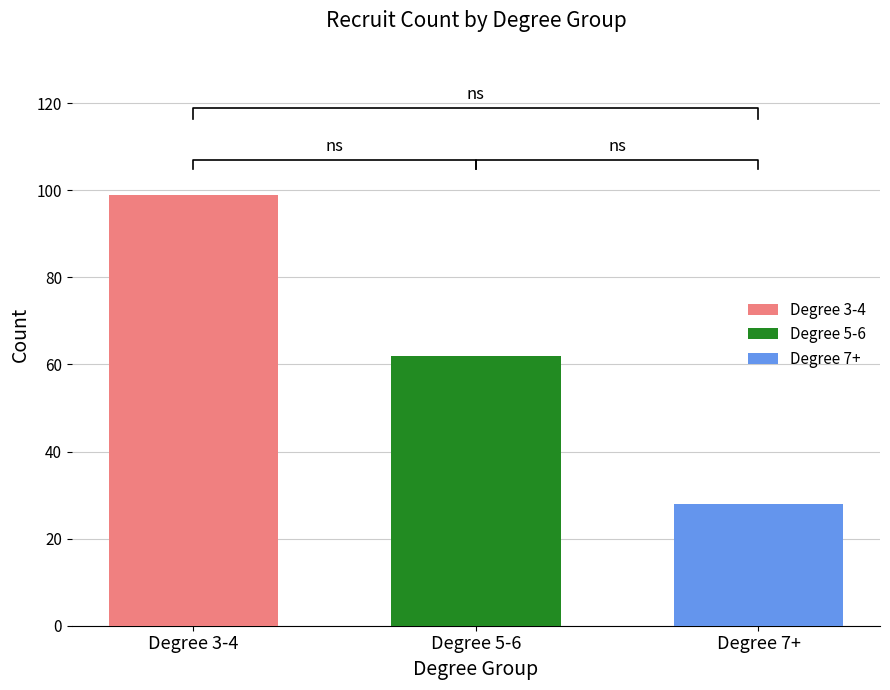

Rank the categories by Degree 3-4 value from highest to lowest.

Degree 5-6